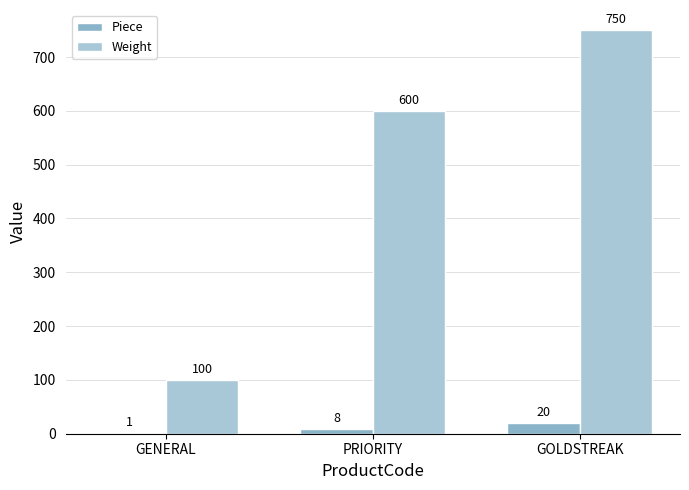

What is the approximate value of Piece at PRIORITY?

8